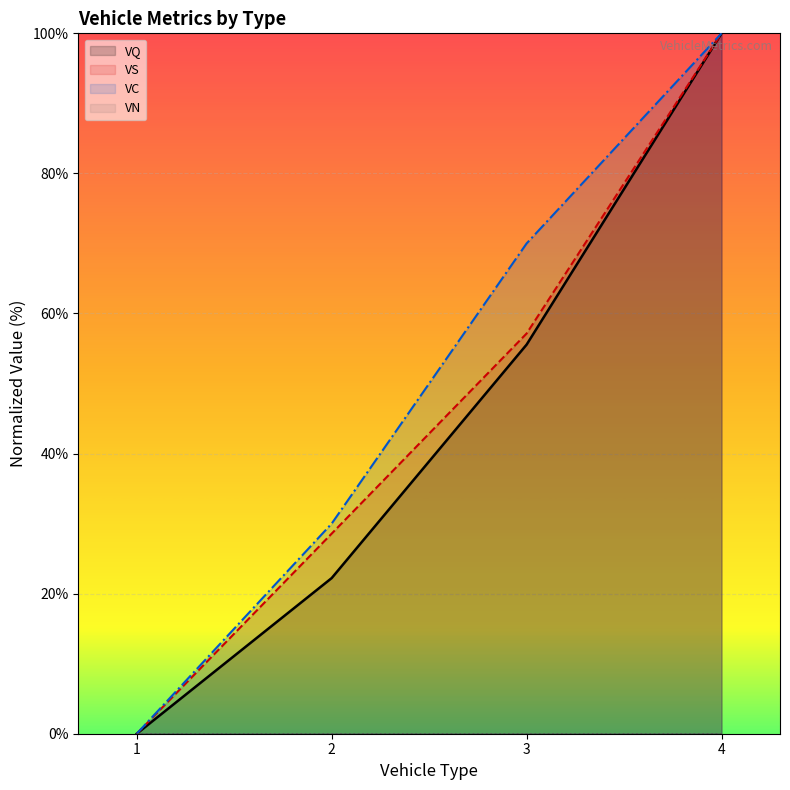

What is the greatest value displayed?

100.0